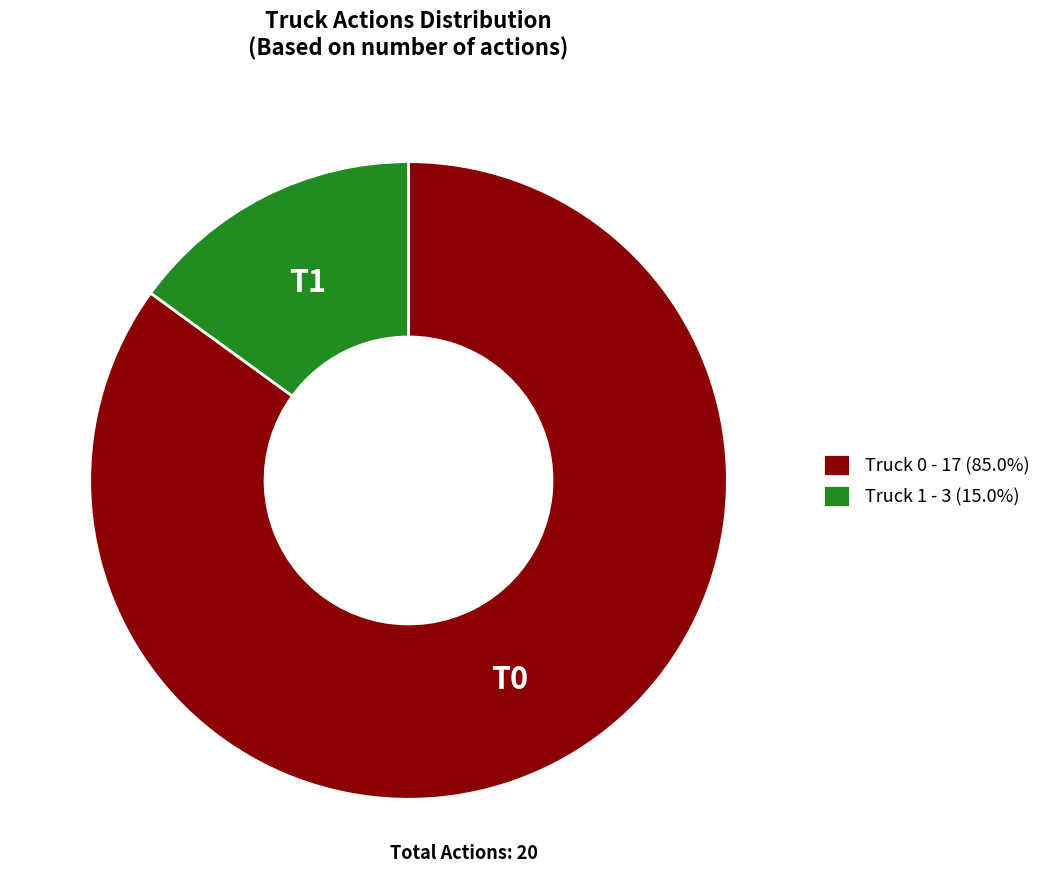

Is the sum of Truck 1 - 3 (15.0%) and Truck 0 - 17 (85.0%) greater than half?

Yes